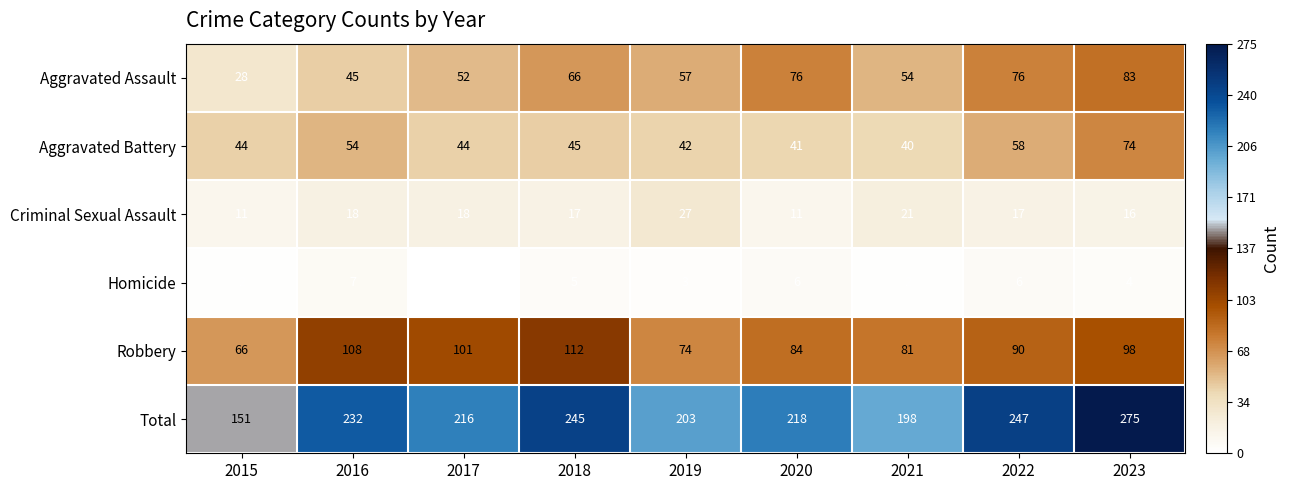

What is the spread (max minus min) of values at 2016?

225